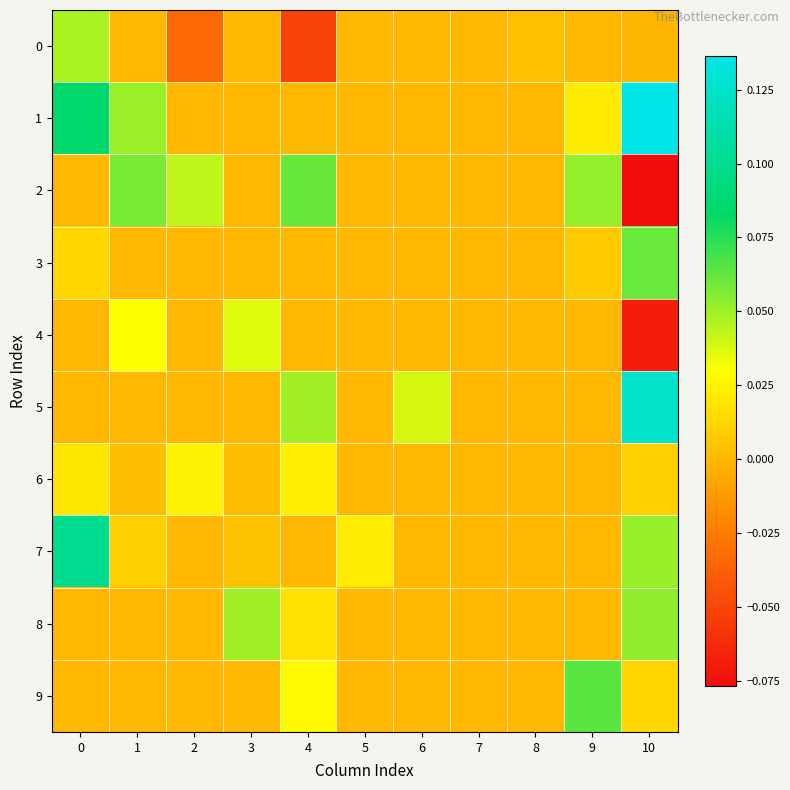

Reading left to right, what are all the values shown in this chart?

0: 0=0.0	1=0.0	2=-0.0	3=0.0	4=-0.1	5=0.0	6=0.0	7=0.0	8=0.0	9=0.0	10=-0.0
1: 0=0.1	1=0.1	2=0.0	3=0.0	4=0.0	5=0.0	6=0.0	7=0.0	8=0.0	9=0.0	10=0.1
2: 0=0.0	1=0.1	2=0.0	3=0.0	4=0.1	5=0.0	6=0.0	7=0.0	8=0.0	9=0.1	10=-0.1
3: 0=0.0	1=0.0	2=0.0	3=0.0	4=0.0	5=0.0	6=0.0	7=0.0	8=0.0	9=0.0	10=0.1
4: 0=0.0	1=0.0	2=0.0	3=0.0	4=0.0	5=0.0	6=0.0	7=0.0	8=0.0	9=0.0	10=-0.1
5: 0=0.0	1=0.0	2=0.0	3=0.0	4=0.0	5=0.0	6=0.0	7=0.0	8=0.0	9=0.0	10=0.1
6: 0=0.0	1=0.0	2=0.0	3=0.0	4=0.0	5=0.0	6=0.0	7=0.0	8=0.0	9=0.0	10=0.0
7: 0=0.1	1=0.0	2=0.0	3=0.0	4=0.0	5=0.0	6=0.0	7=0.0	8=0.0	9=0.0	10=0.1
8: 0=0.0	1=0.0	2=0.0	3=0.0	4=0.0	5=0.0	6=0.0	7=0.0	8=0.0	9=0.0	10=0.1
9: 0=0.0	1=0.0	2=0.0	3=0.0	4=0.0	5=0.0	6=0.0	7=0.0	8=0.0	9=0.1	10=0.0